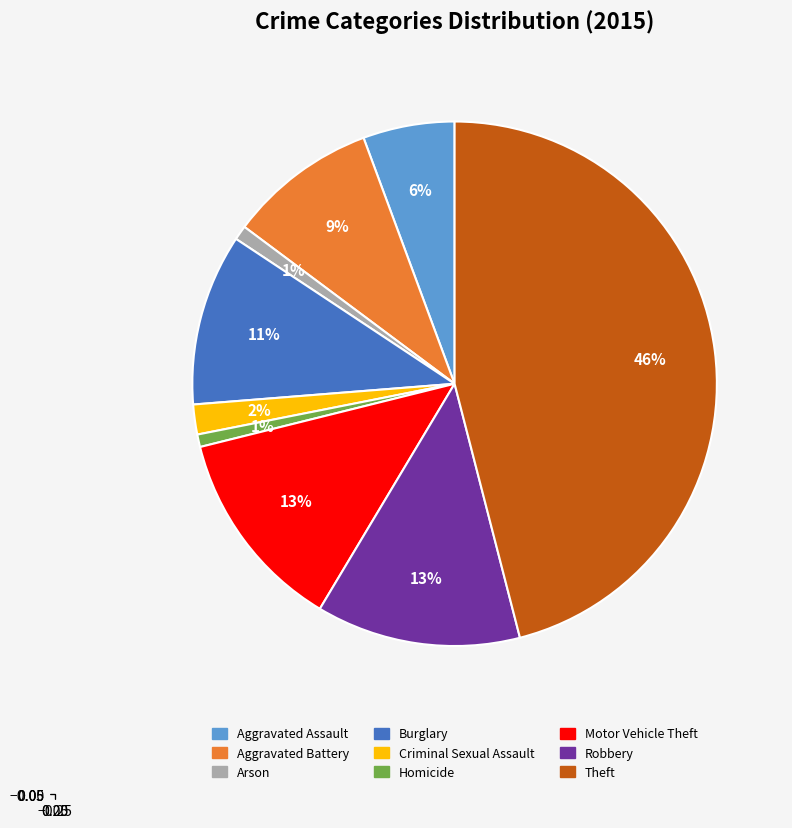

Between Aggravated Assault and Robbery, which is larger?

Robbery